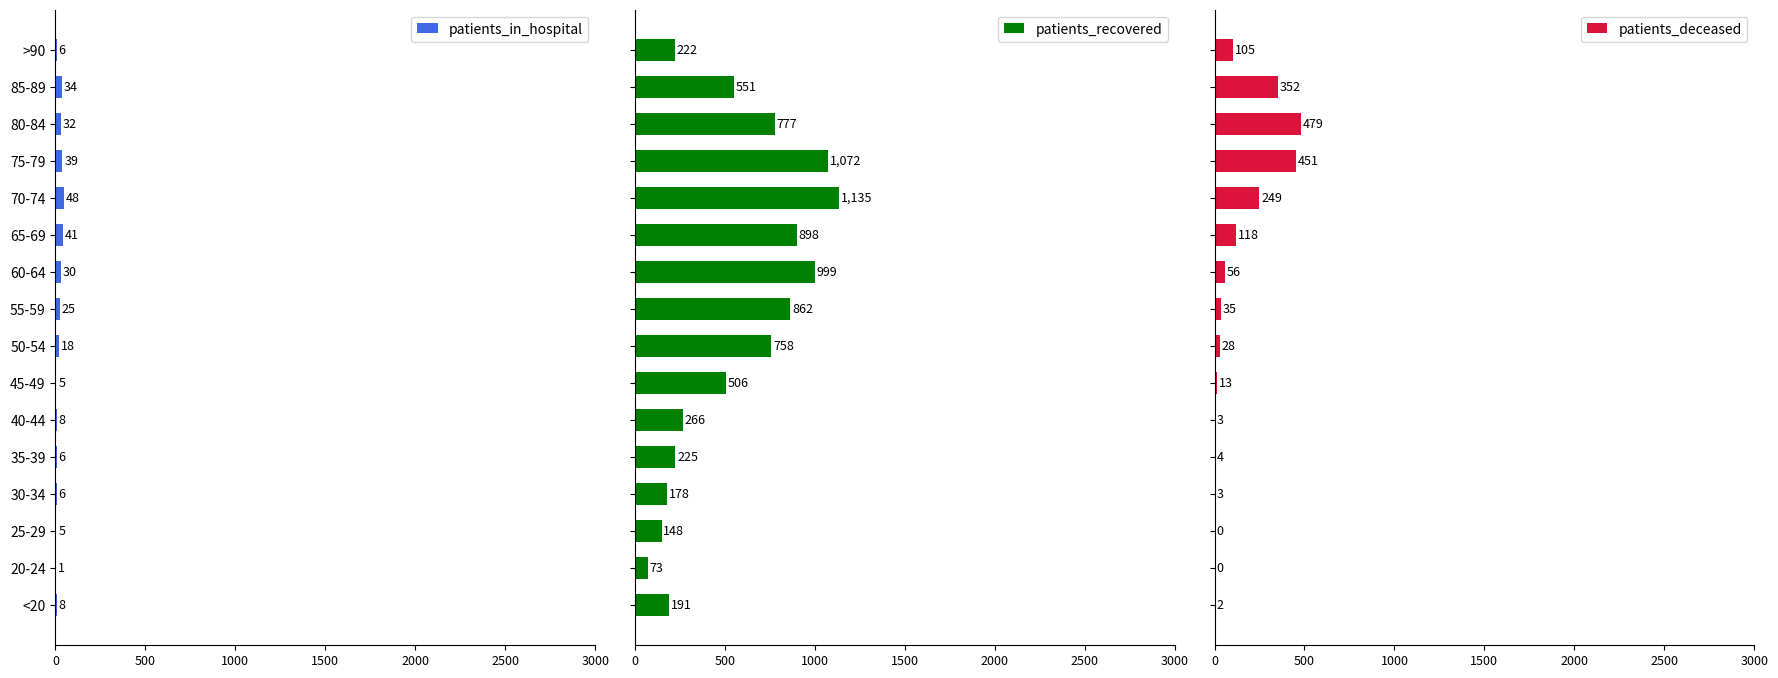

What is the value of the patients_recovered bar at the 10th from the left?

999